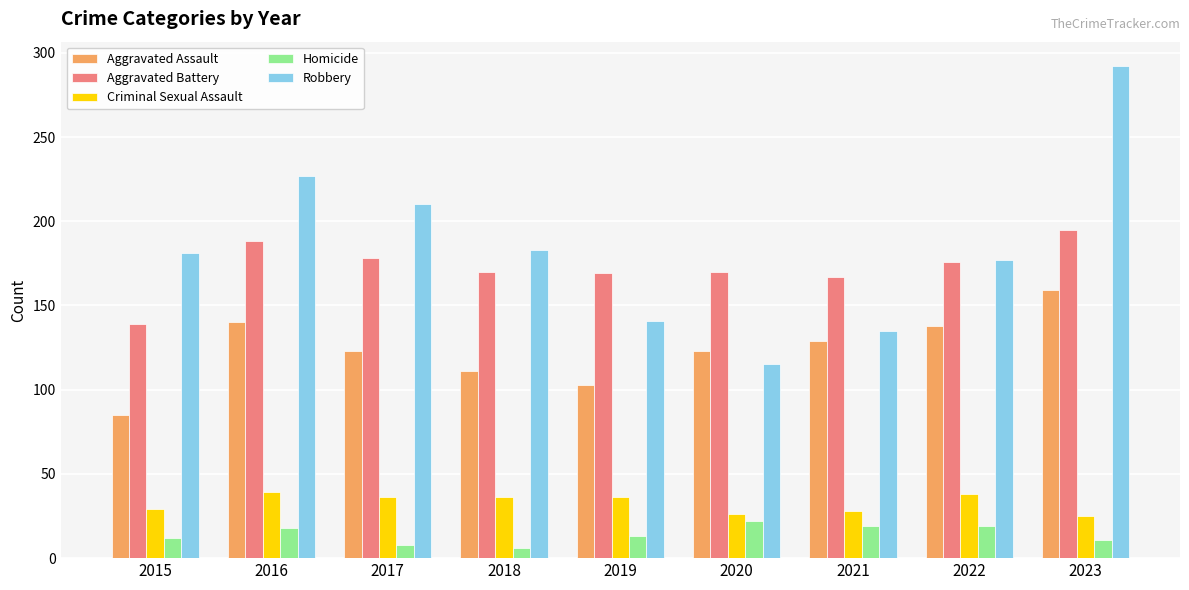

What is the value of the Aggravated Battery bar at the 2nd from the left?

188